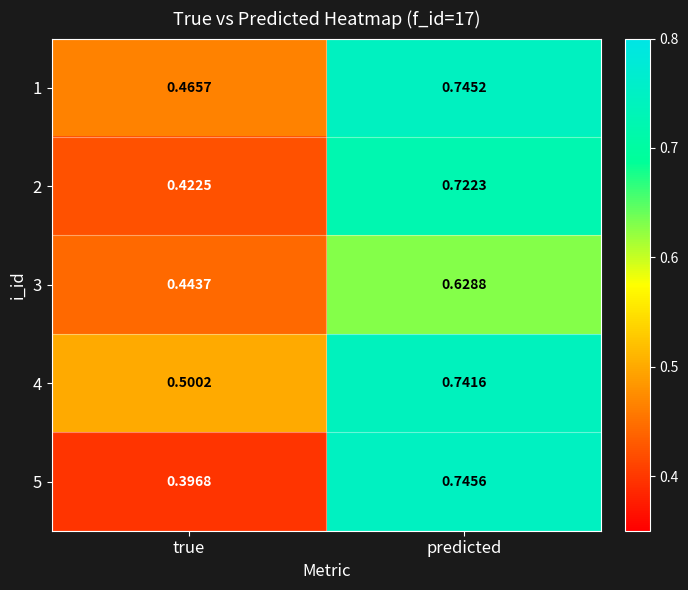

List the labels in order of 3 value, largest first.

predicted, true